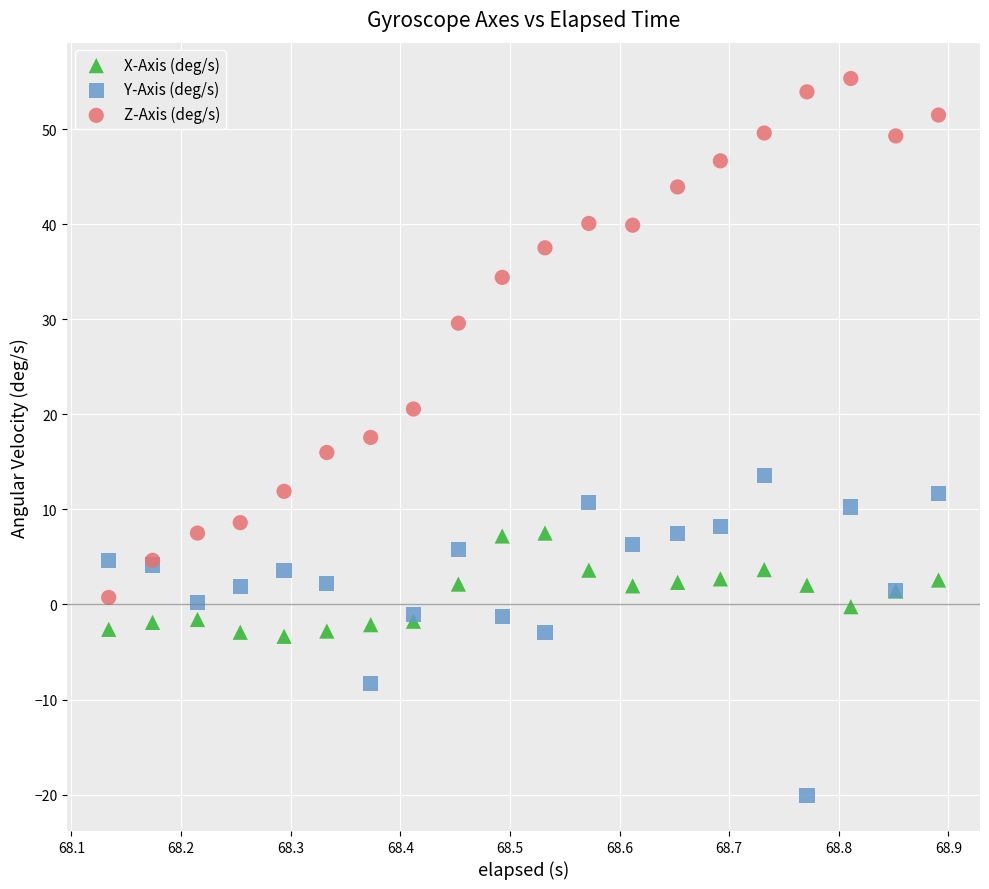

Which series has the widest spread of Y values?

Z-Axis (deg/s)